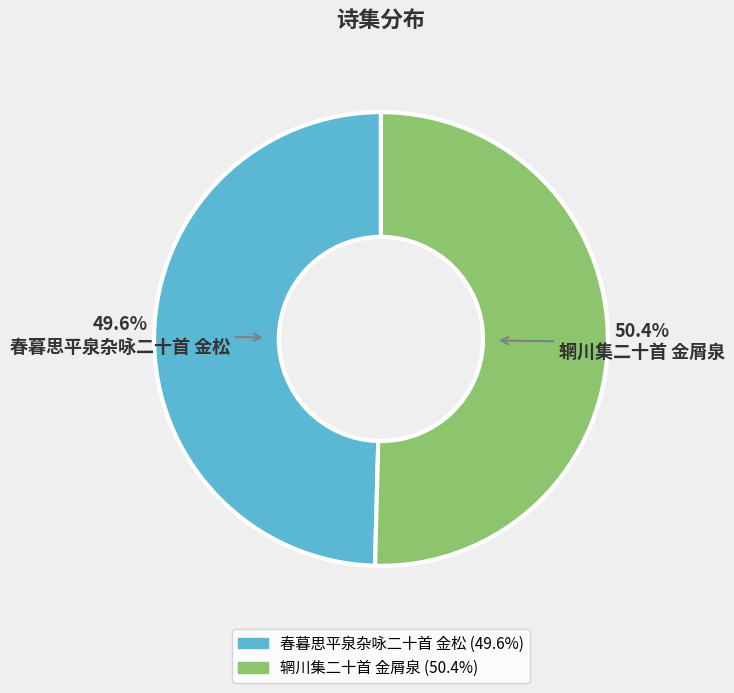

Is it true that 春暮思平泉杂咏二十首 金松 is 50% of the pie?

True